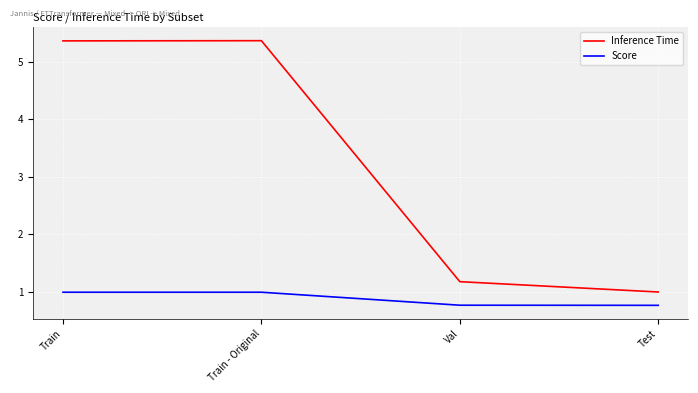

The value of Score at Train is 1.0. True or false?

True